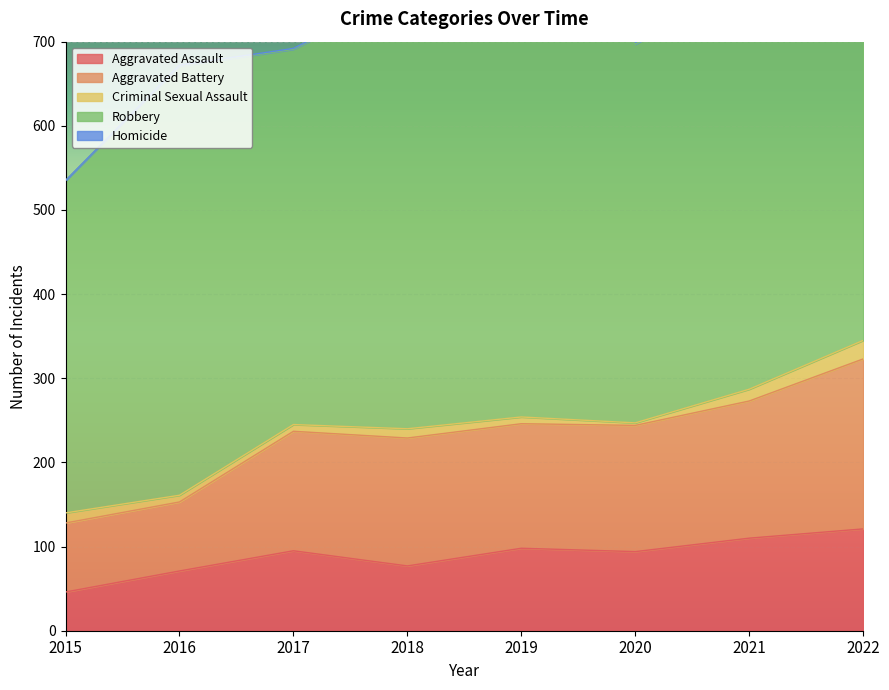

The Criminal Sexual Assault series shows 14 at 2021. True or false?

True